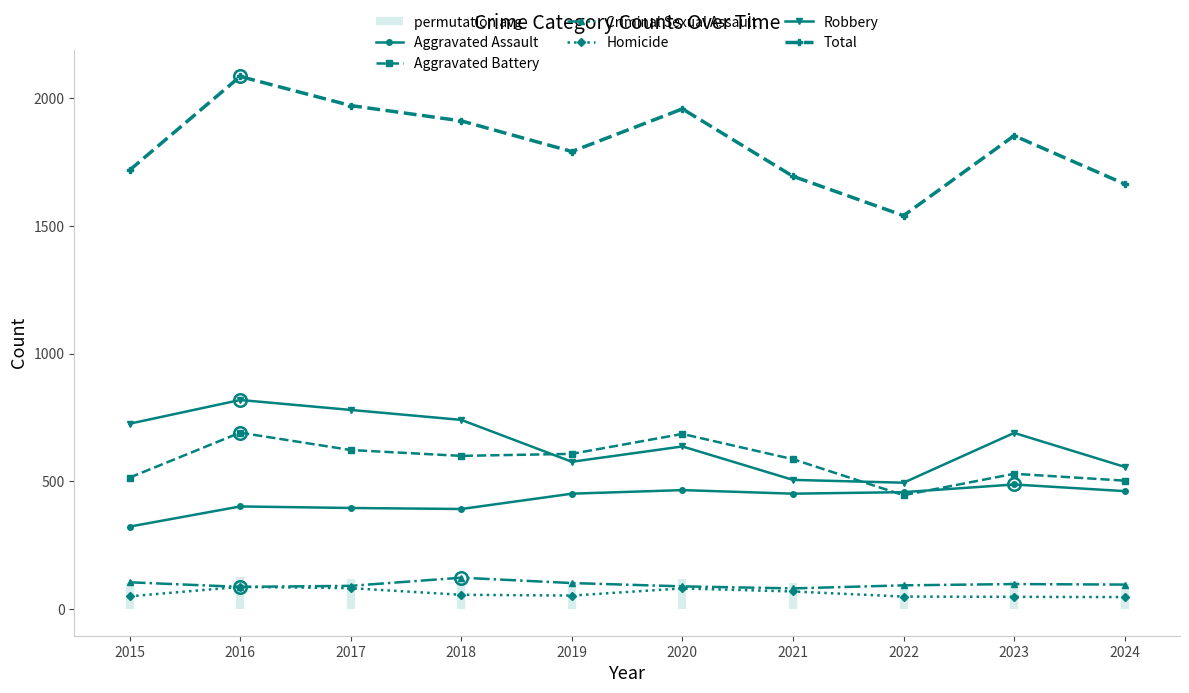

How many interior local valleys does the Homicide series have?

1